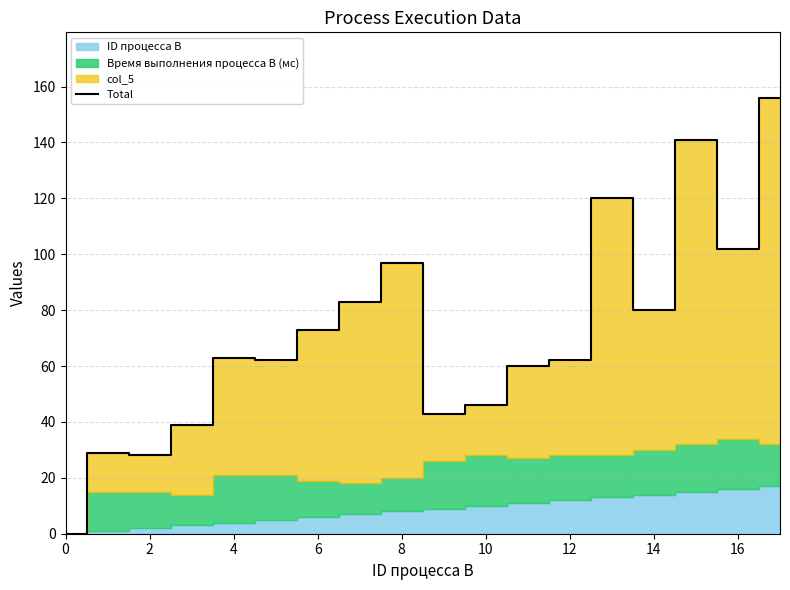

The Total series shows 63 at 4. True or false?

True